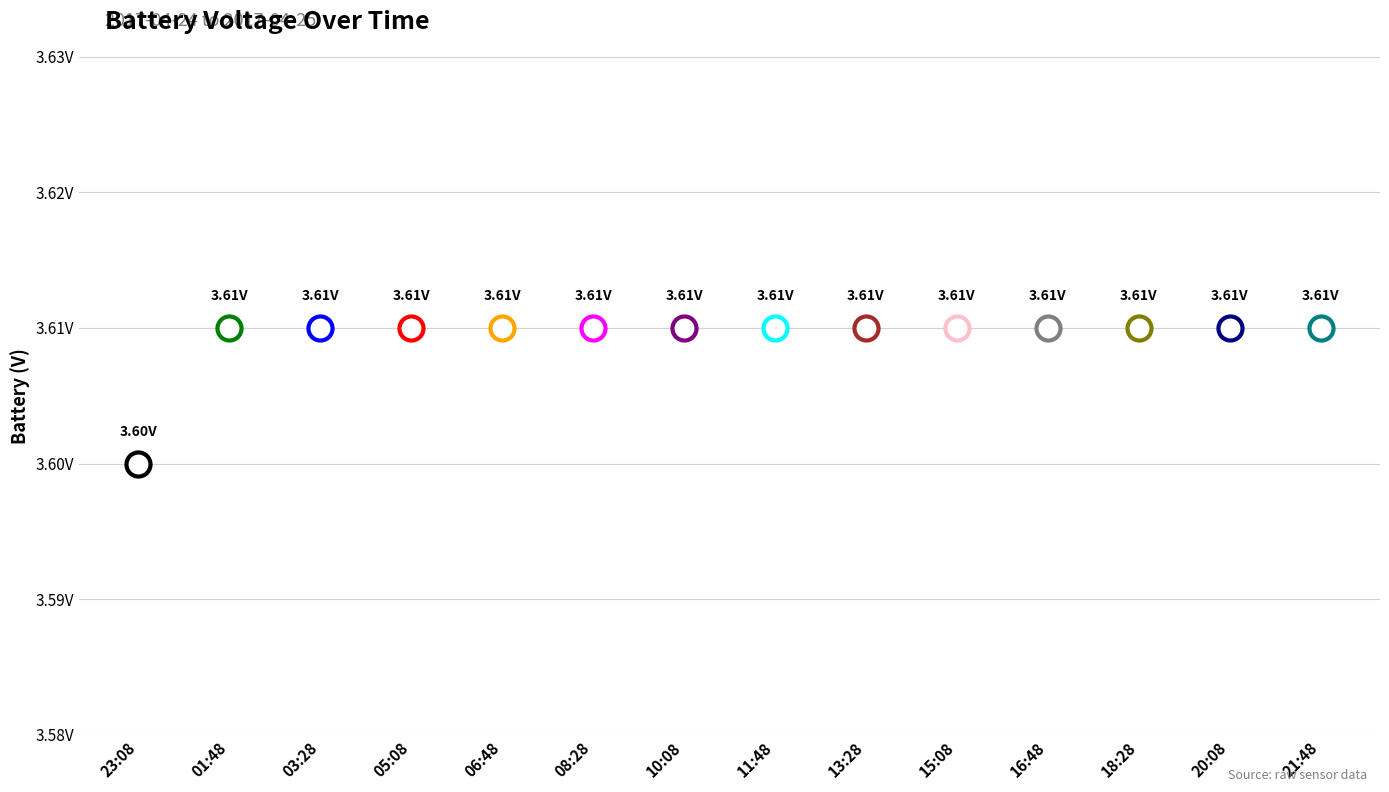

Which has a higher value, 20:08 or 06:48?

20:08